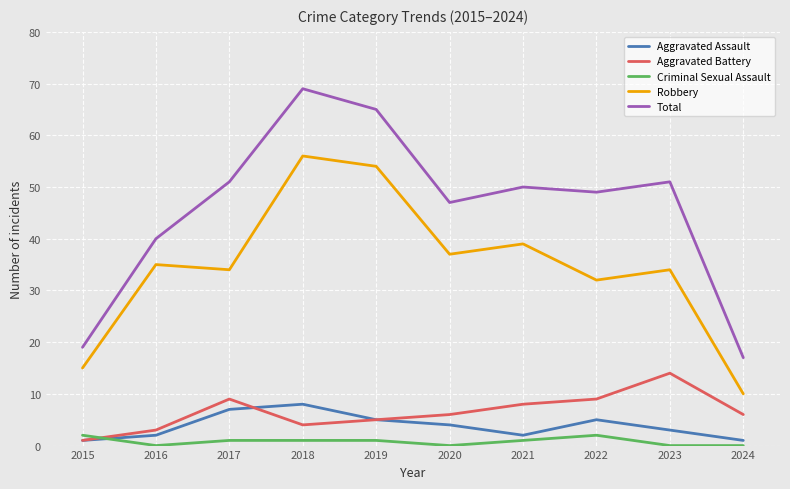

Reading left to right, extract all data points from this chart.

Aggravated Assault: 2015=1	2016=2	2017=7	2018=8	2019=5	2020=4	2021=2	2022=5	2023=3	2024=1
Aggravated Battery: 2015=1	2016=3	2017=9	2018=4	2019=5	2020=6	2021=8	2022=9	2023=14	2024=6
Criminal Sexual Assault: 2015=2	2016=0	2017=1	2018=1	2019=1	2020=0	2021=1	2022=2	2023=0	2024=0
Robbery: 2015=15	2016=35	2017=34	2018=56	2019=54	2020=37	2021=39	2022=32	2023=34	2024=10
Total: 2015=19	2016=40	2017=51	2018=69	2019=65	2020=47	2021=50	2022=49	2023=51	2024=17